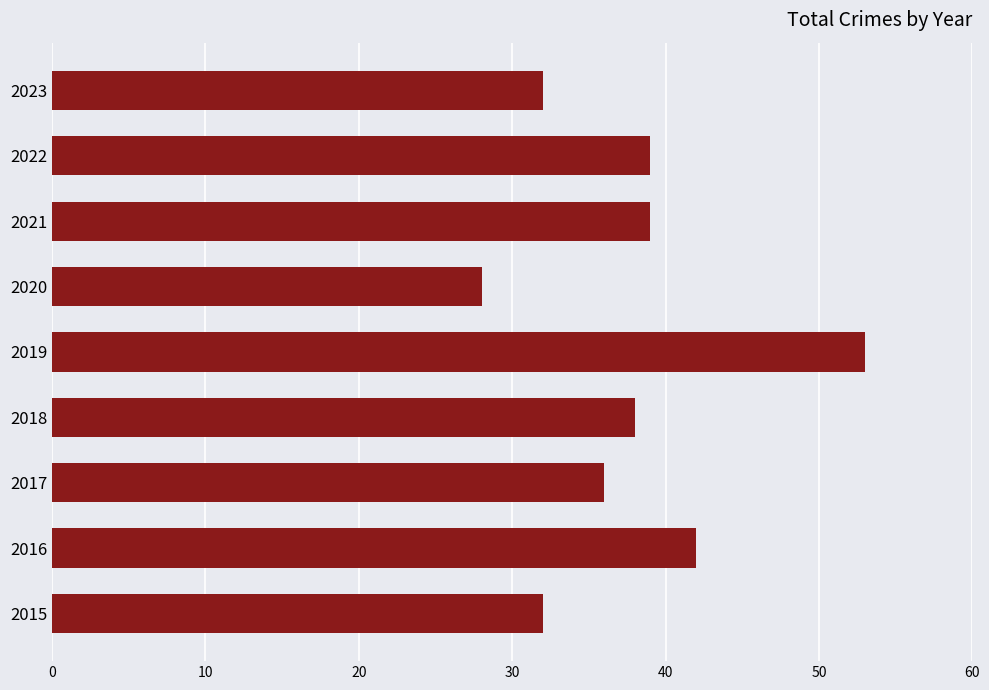

What is the maximum value shown in the chart?

53